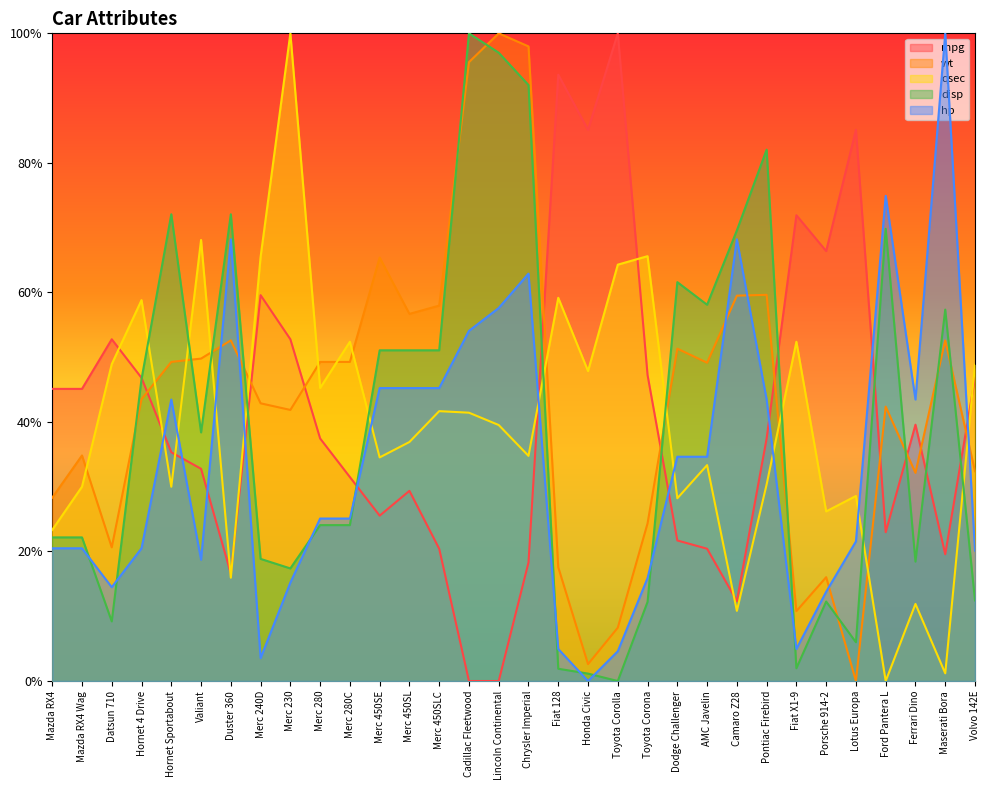

What is the difference between the qsec values at Camaro Z28 and Valiant?

57.3